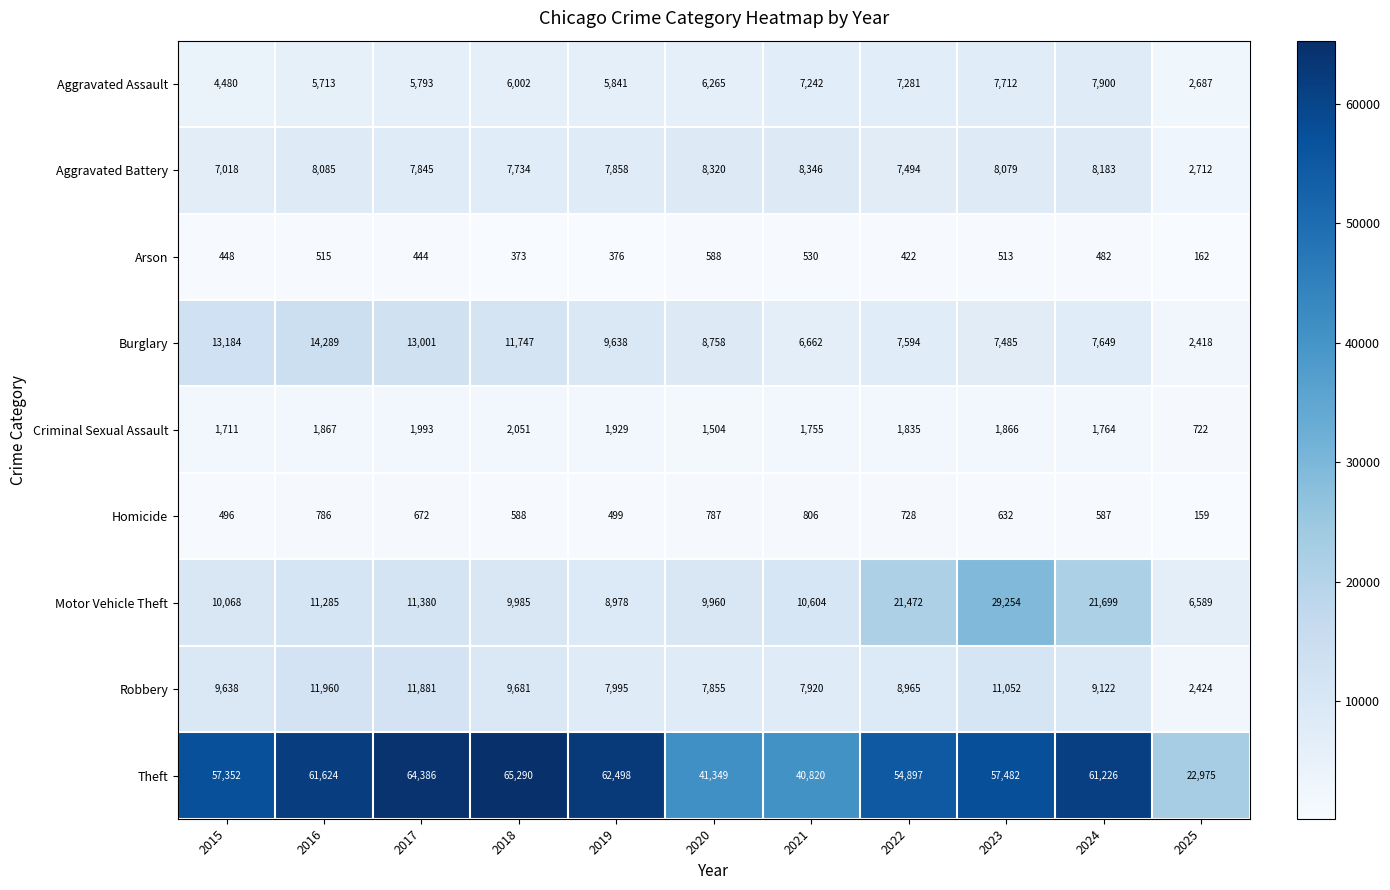

At which category does the chart reach its peak across all series?

2018